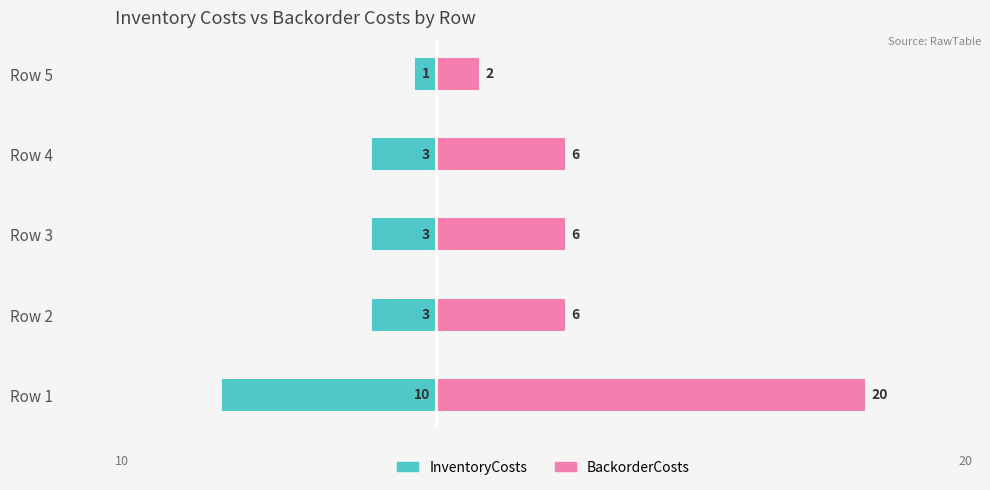

How many data points in BackorderCosts are above 6?

1